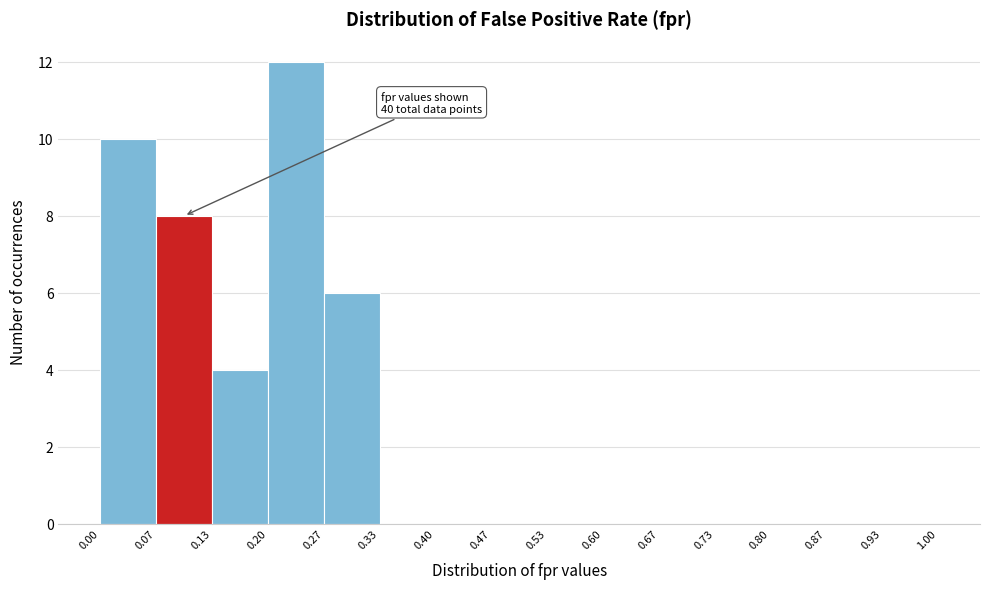

Over which range of the x-axis is the bar tallest?

0.20 to 0.27